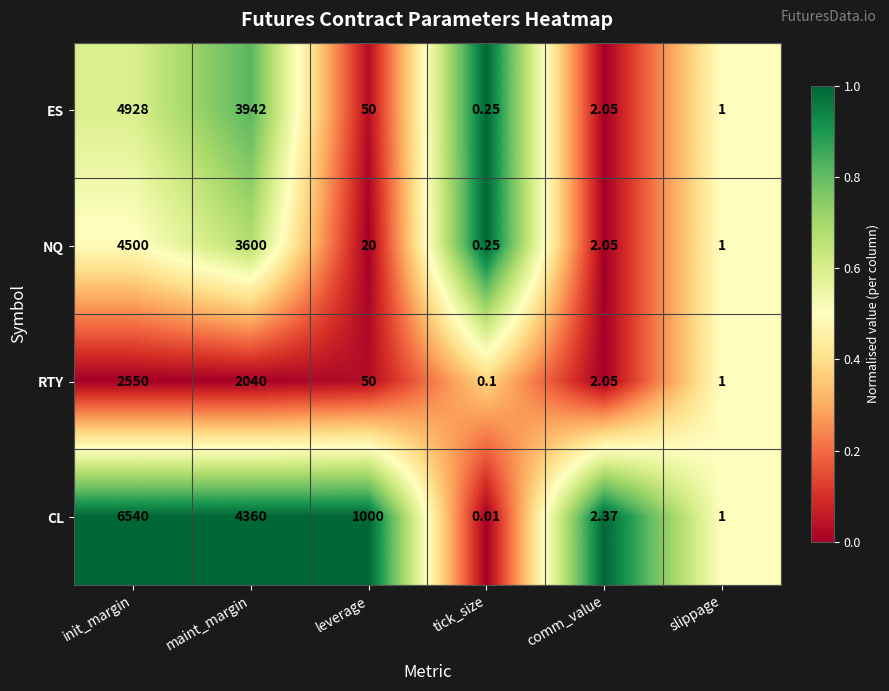

Rank the series by their maximum value, from lowest to highest.

RTY, NQ, ES, CL